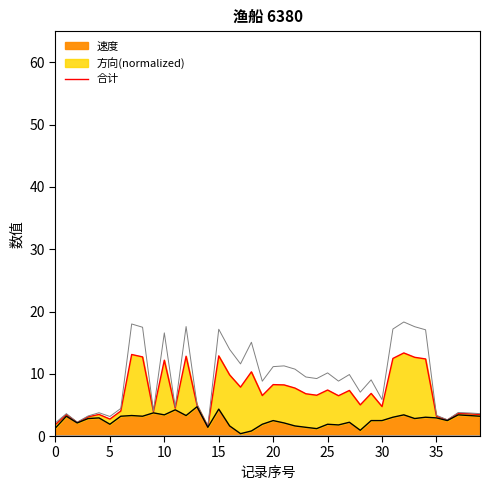

Between 22 and 35, which is larger?

35